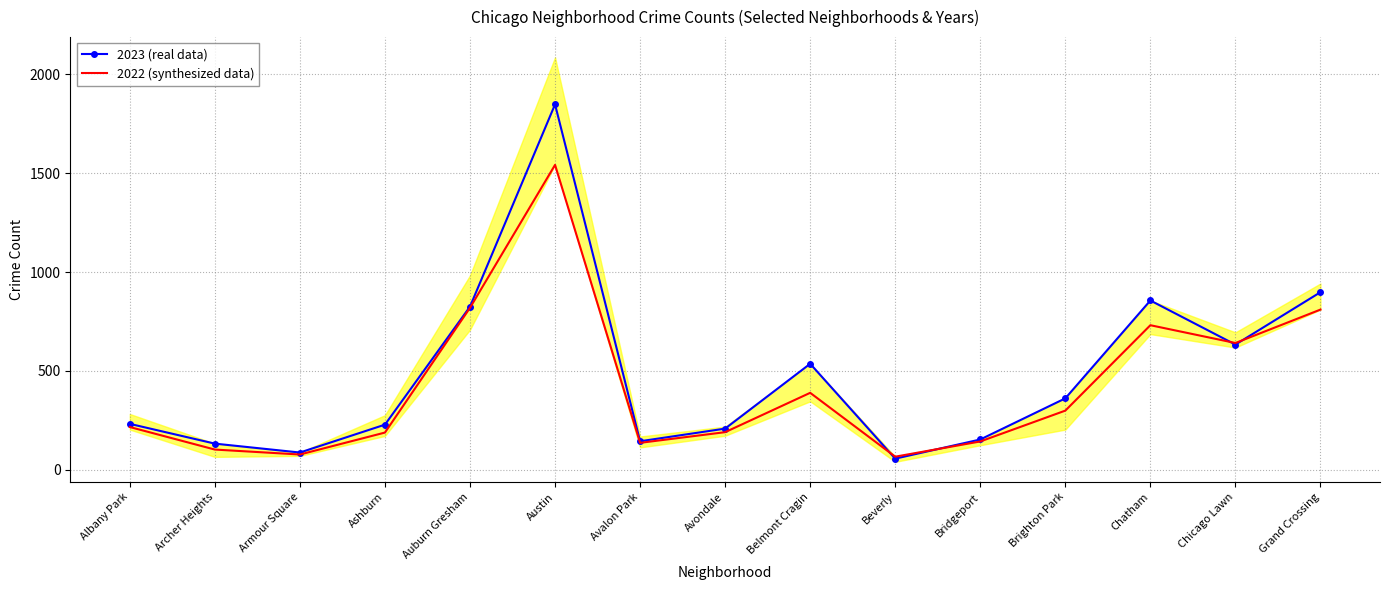

At which category does the chart reach its minimum across all series?

Beverly